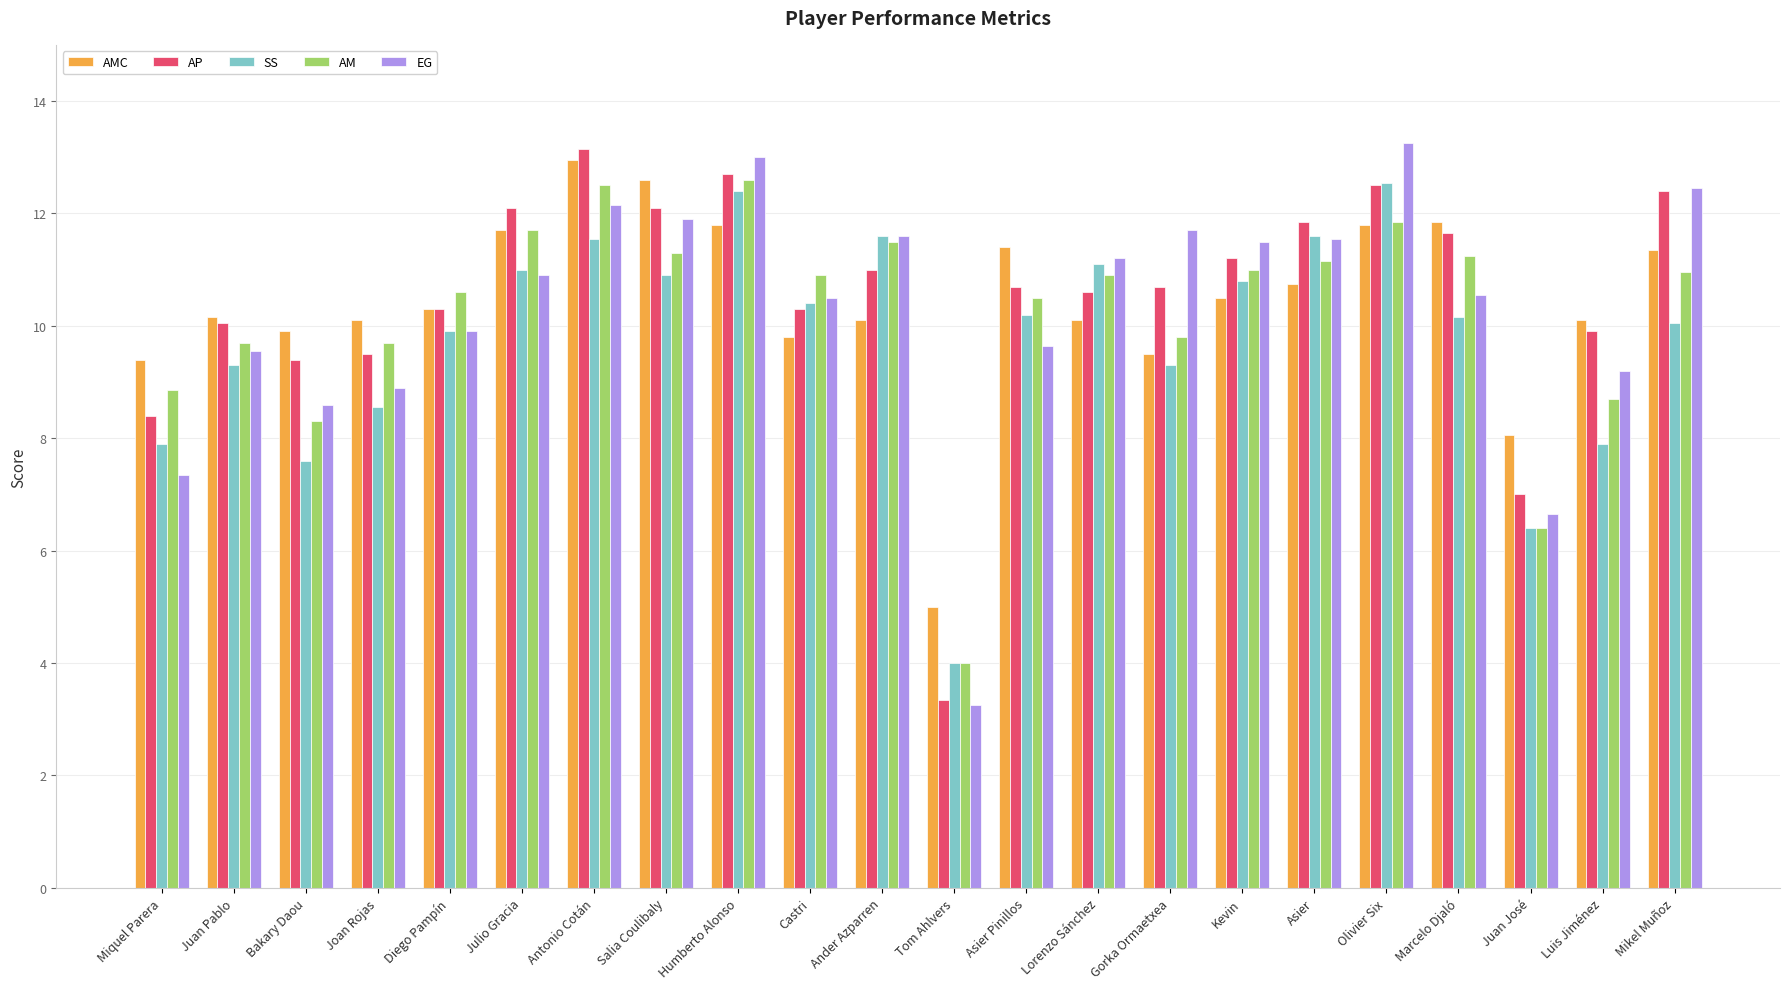

What is the sum of the SS values at Luis Jiménez and Olivier Six?

20.5